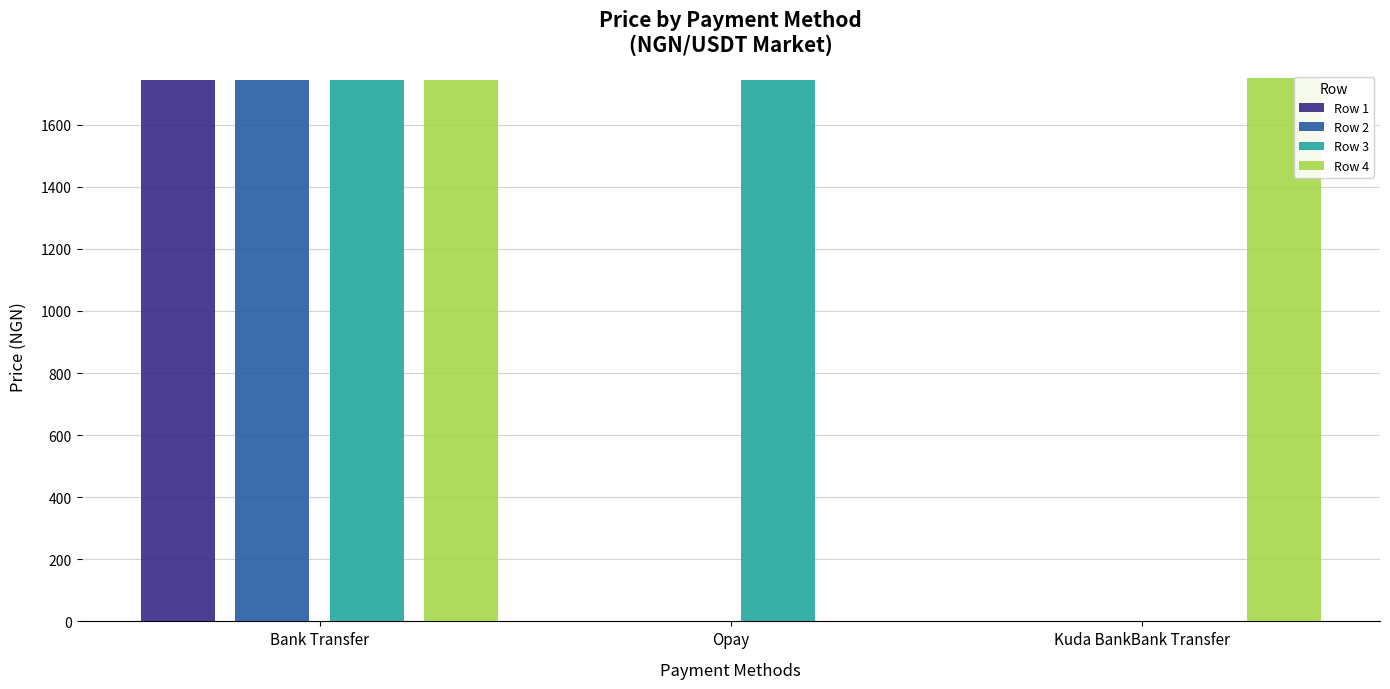

The value of Row 4 at Opay is 0.0. True or false?

True